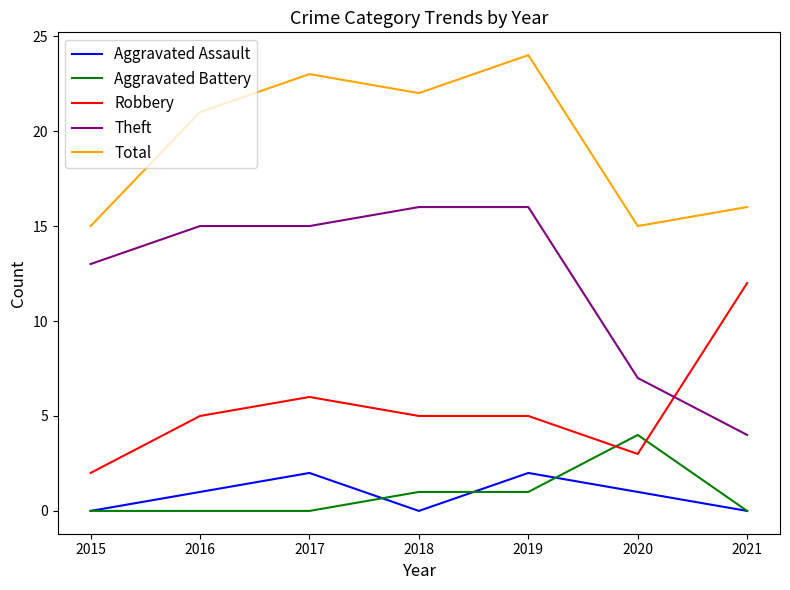

Which label corresponds to the largest value in the chart?

2019